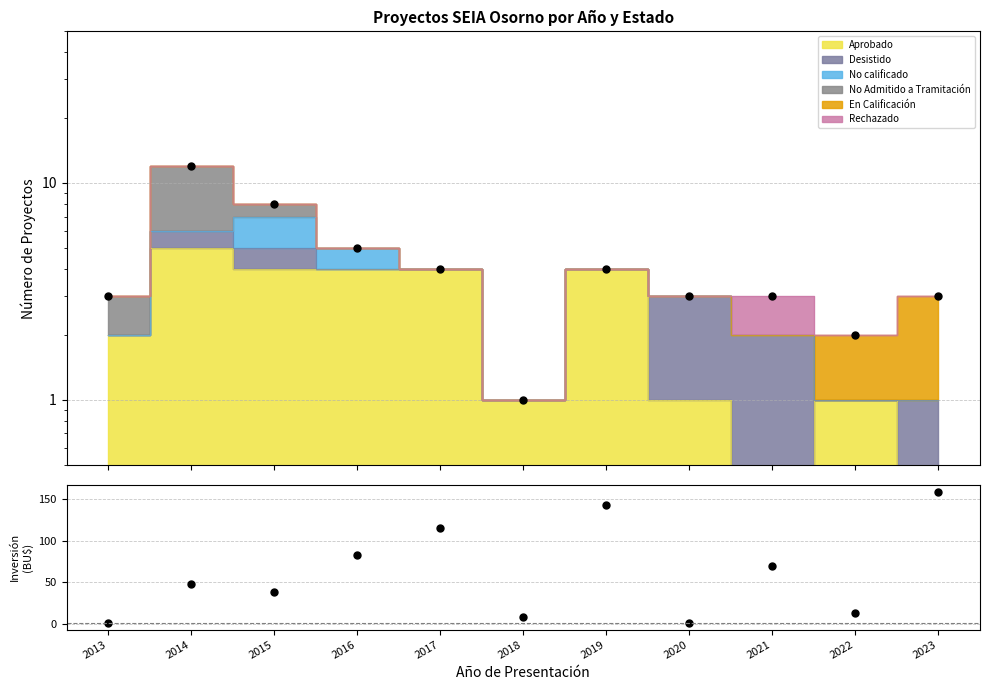

At which label does Total first exceed 3?

2014